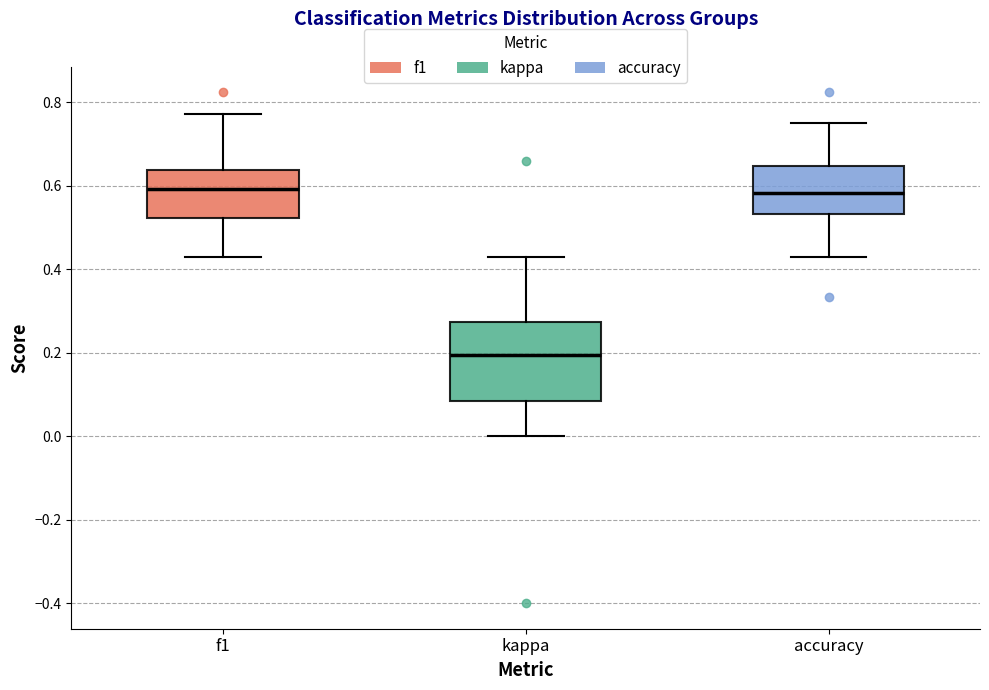

Where does the lower whisker of the box for f1 end on the y-axis? The values are not printed on the chart, so give them approximately, as read against the axis.

0.42